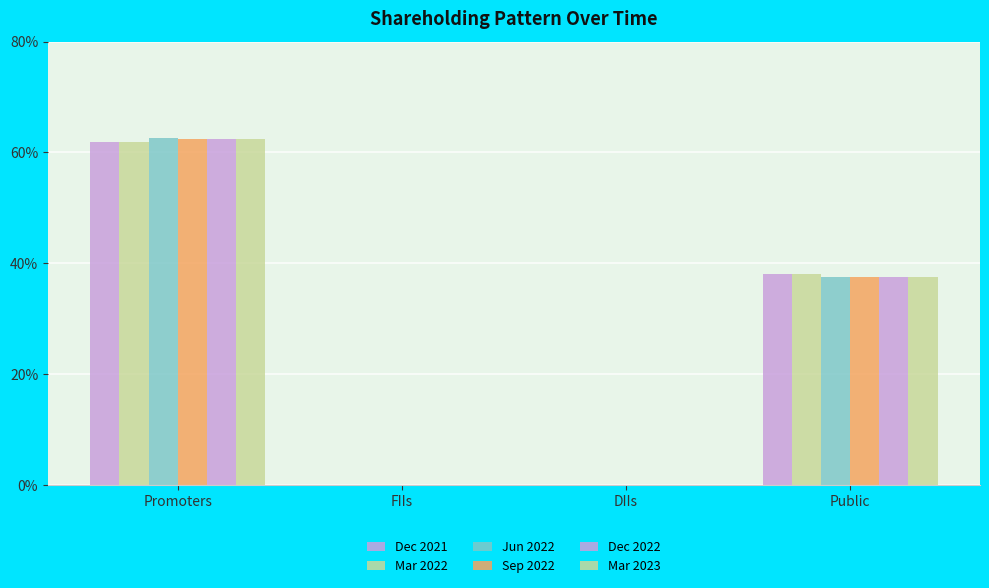

Reading left to right, what are all the values shown in this chart?

Dec 2021: Promoters=61.8	FIIs=0.0	DIIs=0.0	Public=38.1
Mar 2022: Promoters=61.8	FIIs=0.0	DIIs=0.0	Public=38.1
Jun 2022: Promoters=62.5	FIIs=0.0	DIIs=0.0	Public=37.5
Sep 2022: Promoters=62.5	FIIs=0.0	DIIs=0.0	Public=37.5
Dec 2022: Promoters=62.5	FIIs=0.0	DIIs=0.0	Public=37.5
Mar 2023: Promoters=62.5	FIIs=0.0	DIIs=0.0	Public=37.5